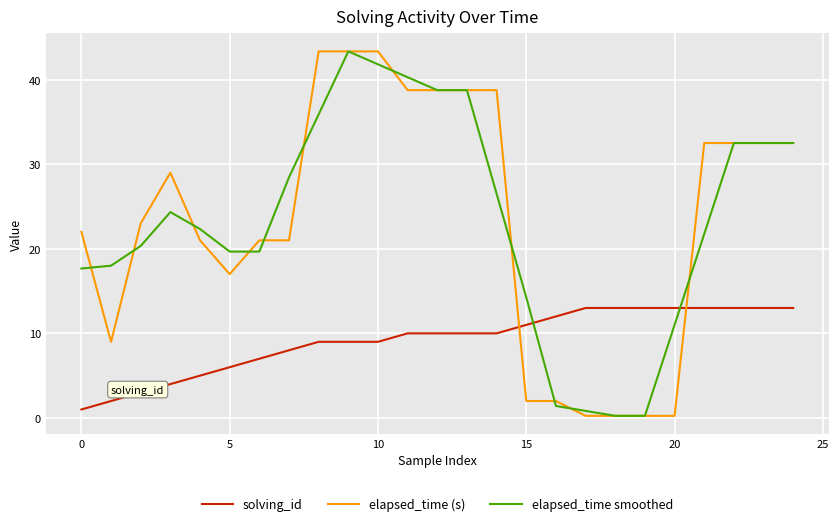

True or false: elapsed_time (s) and solving_id cross at least once.

True